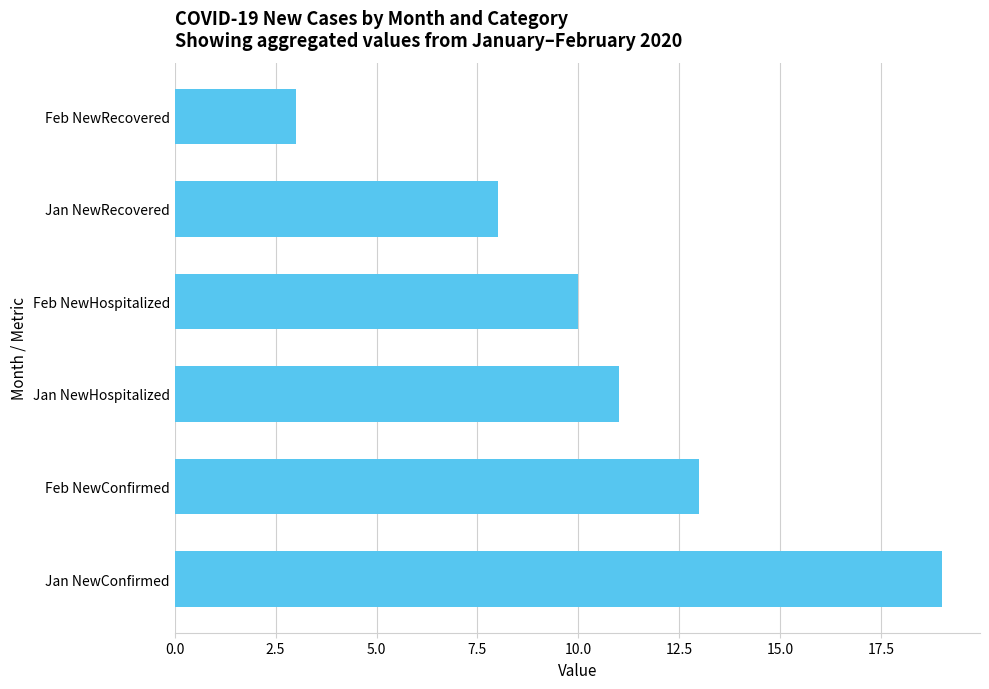

Where is the data nearest to the value 11?

Jan NewHospitalized